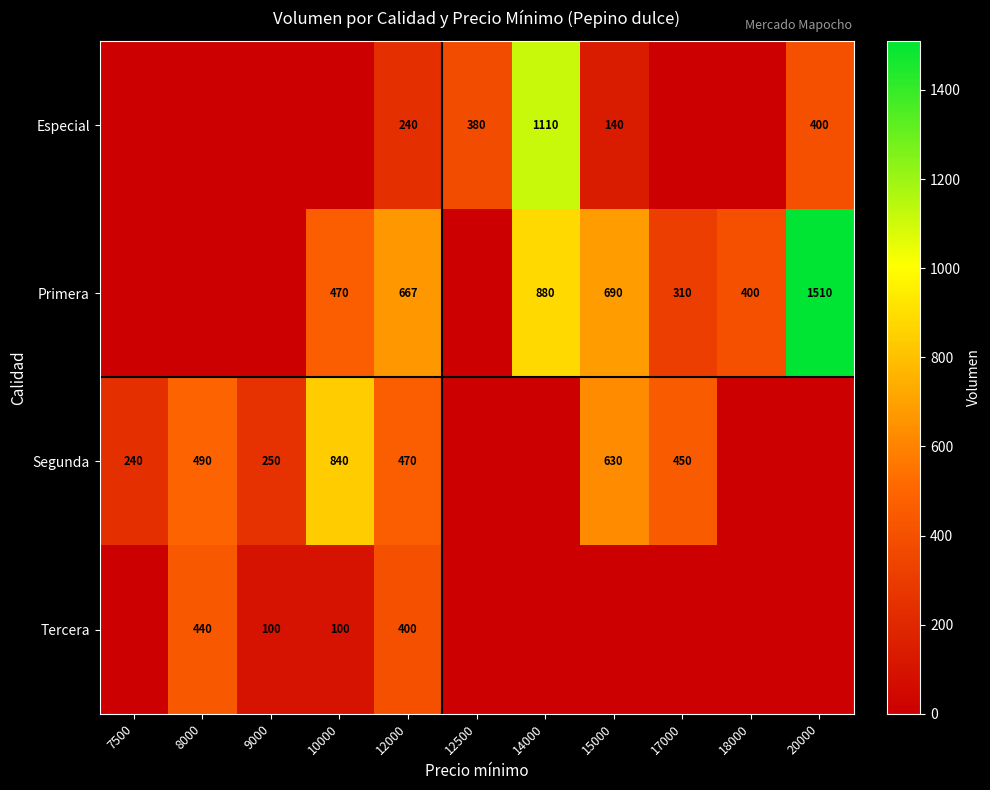

Rank the series at 12000 from lowest to highest value.

Especial, Tercera, Segunda, Primera